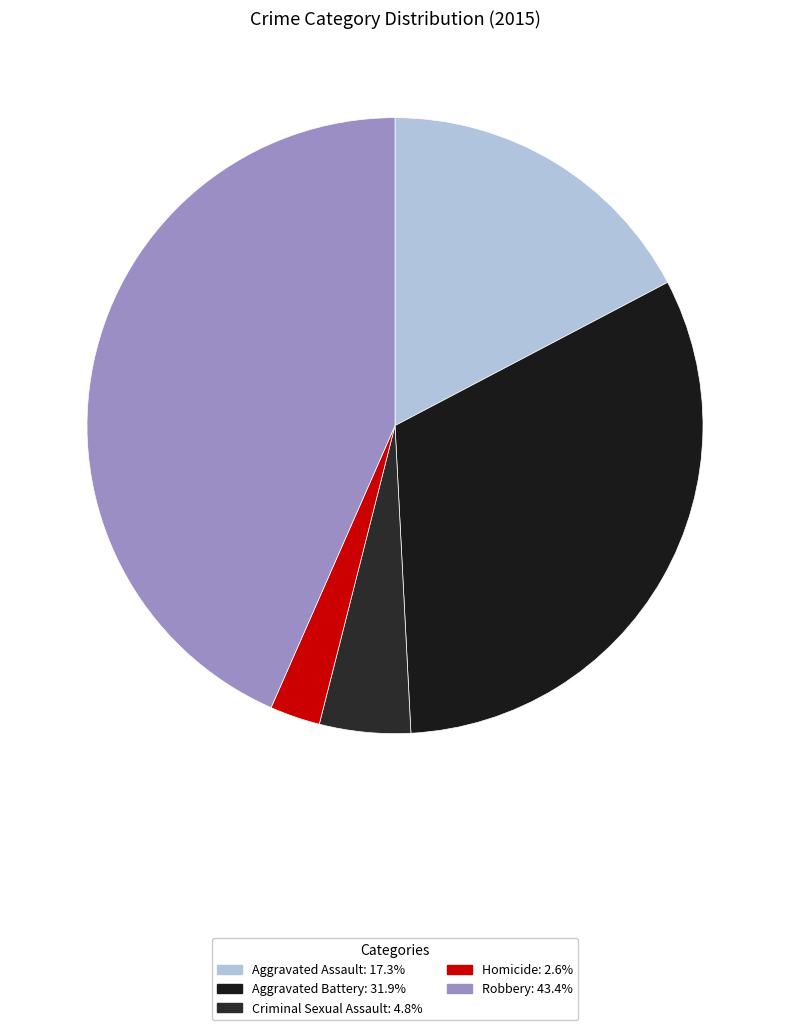

How many segments does this pie chart have?

5